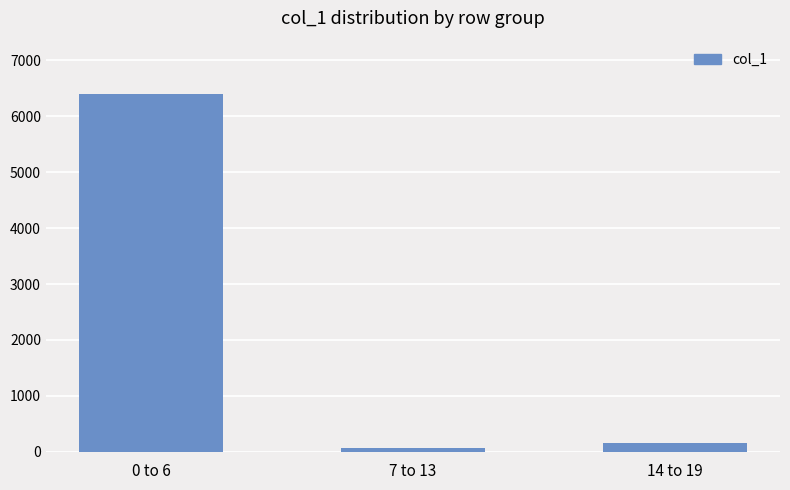

List the labels in order of value, largest first.

0 to 6, 14 to 19, 7 to 13